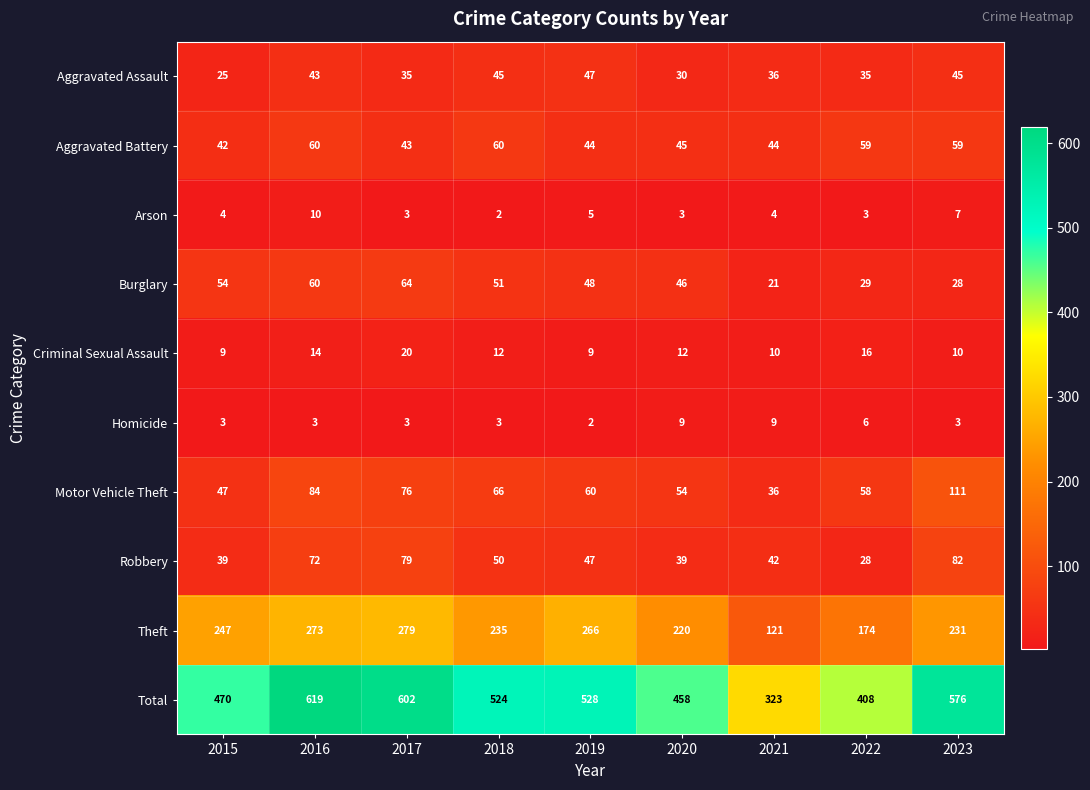

What is the sum of the Criminal Sexual Assault values at 2021 and 2019?

19